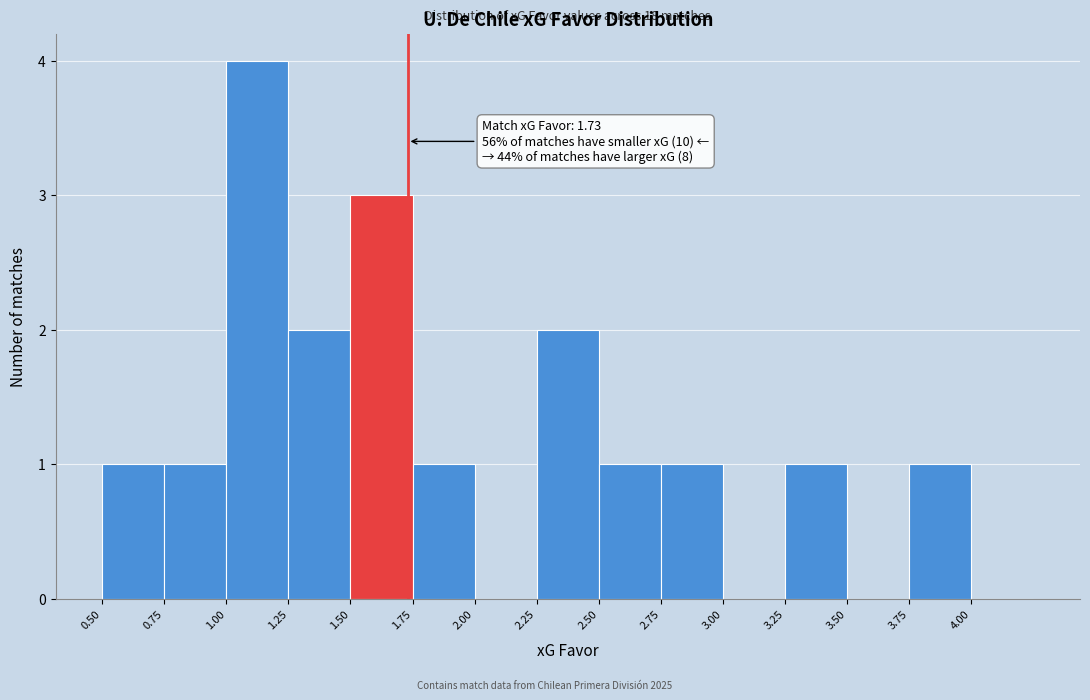

Which range on the x-axis has the tallest bar?

1.00 to 1.25